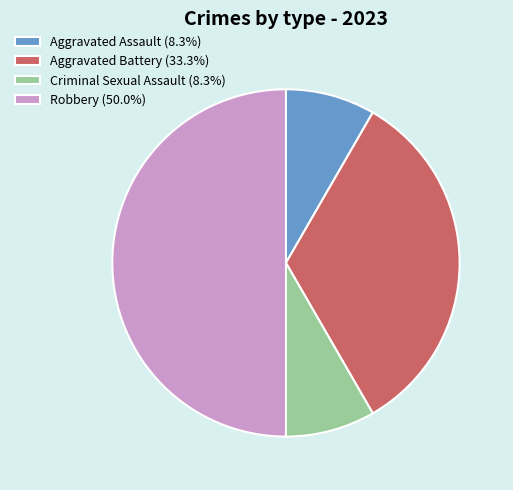

Which slice is the largest?

Robbery